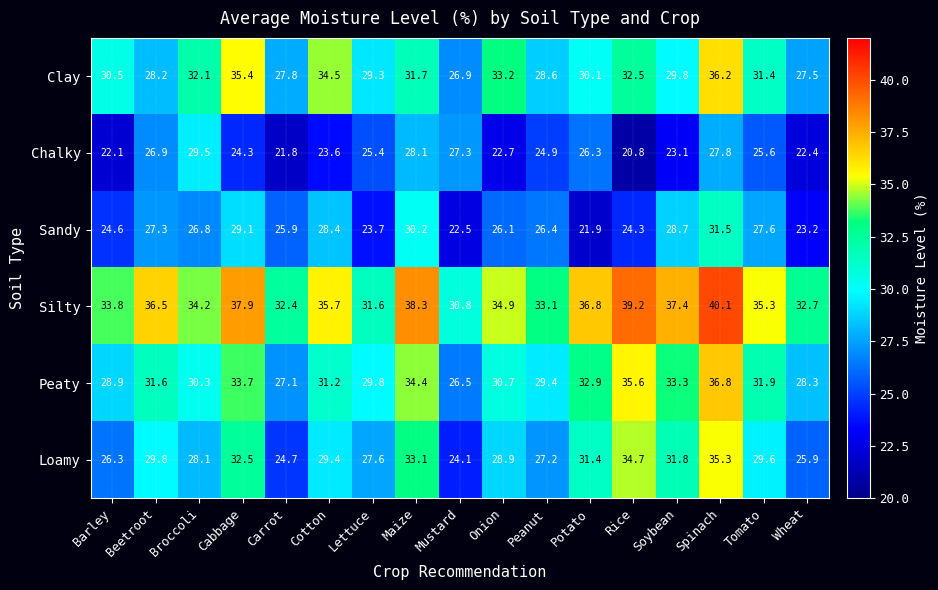

What is the maximum value for Sandy?

31.5